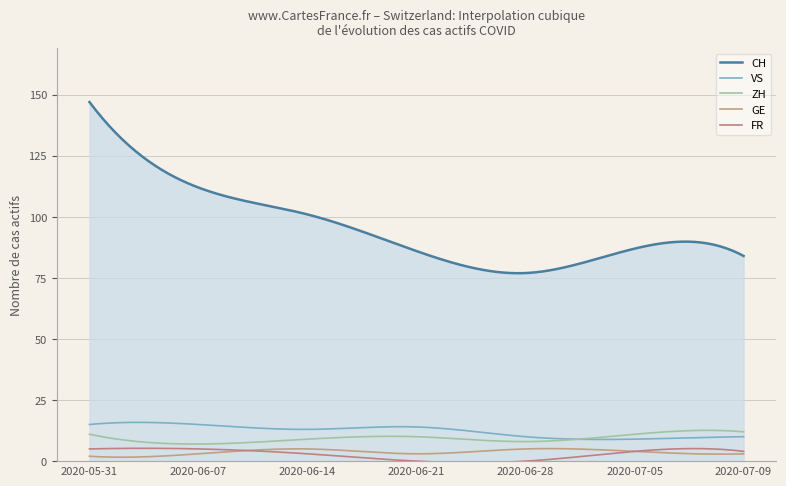

List the labels in order of ZH value, largest first.

2020-07-09, 2020-05-31, 2020-07-05, 2020-06-21, 2020-06-14, 2020-06-28, 2020-06-07